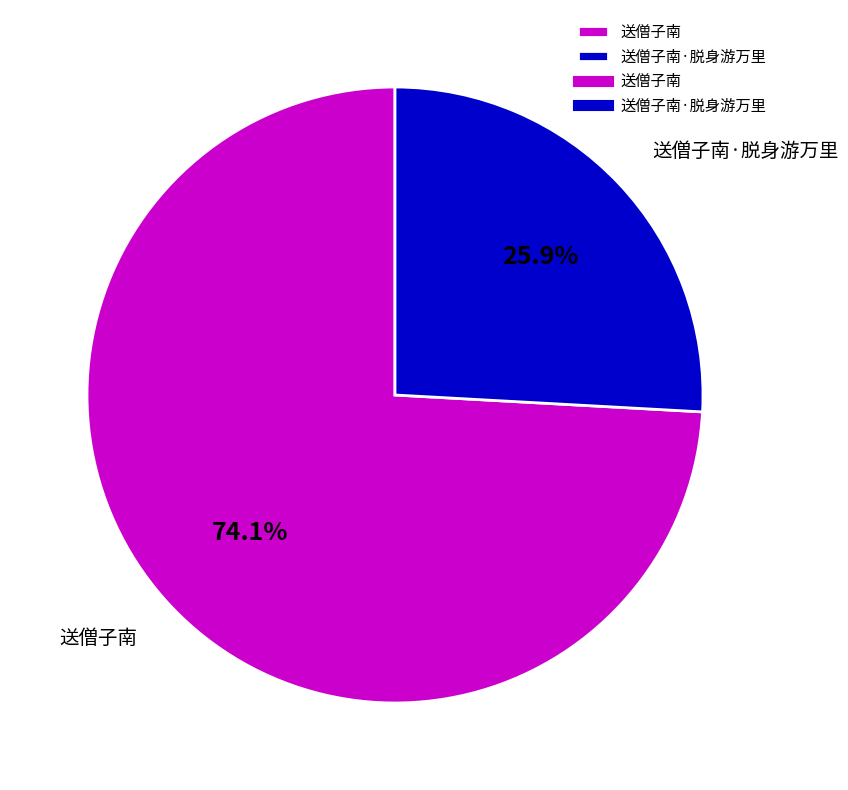

Count the number of slices in the pie.

2